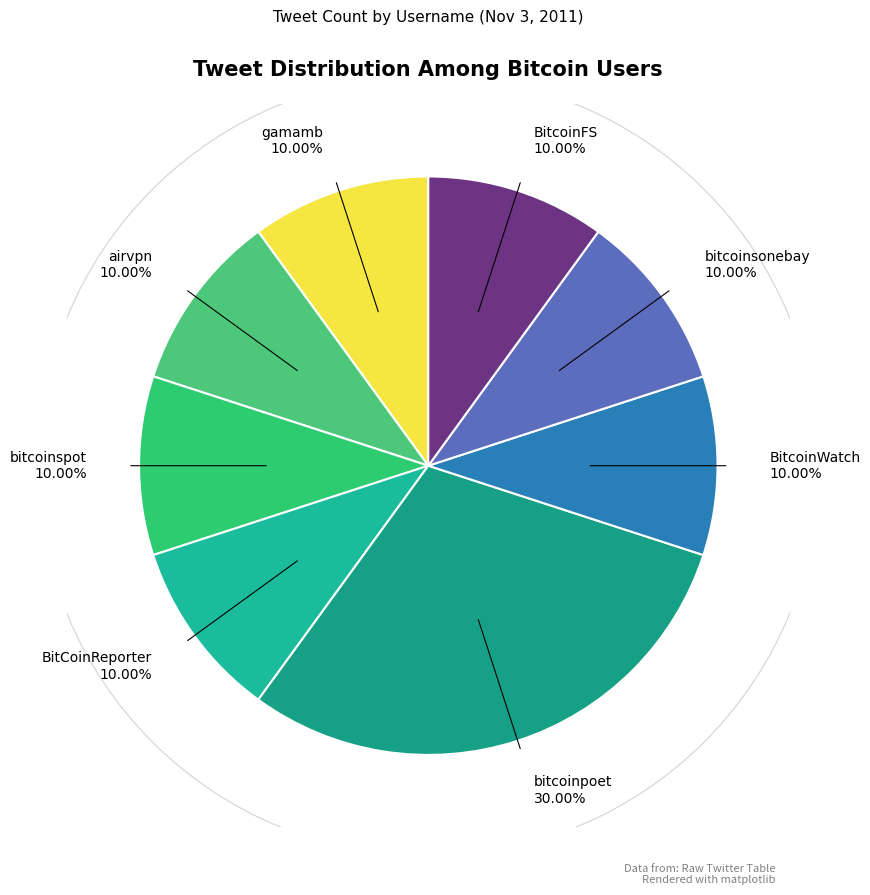

How much of the chart is everything except bitcoinspot?

90.0%